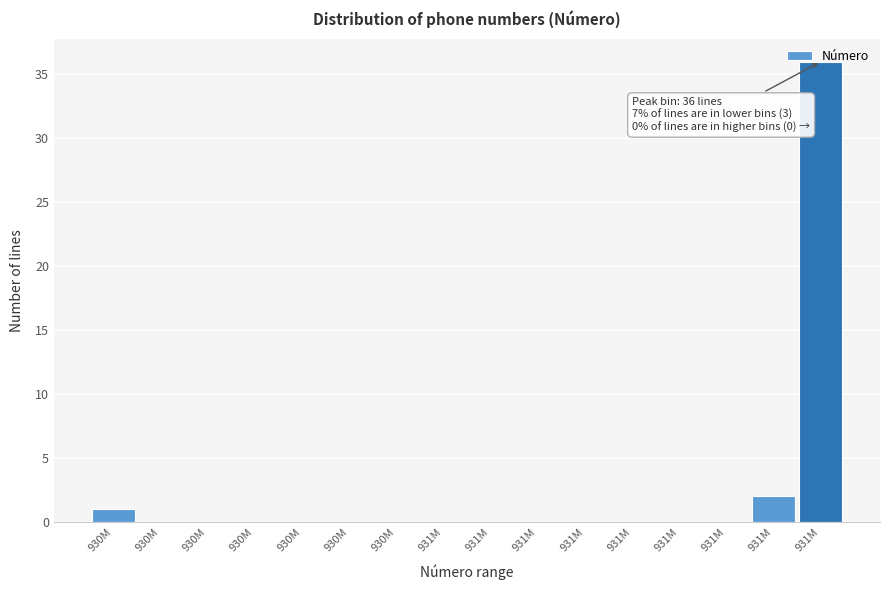

Count the number of data series in this chart.

1